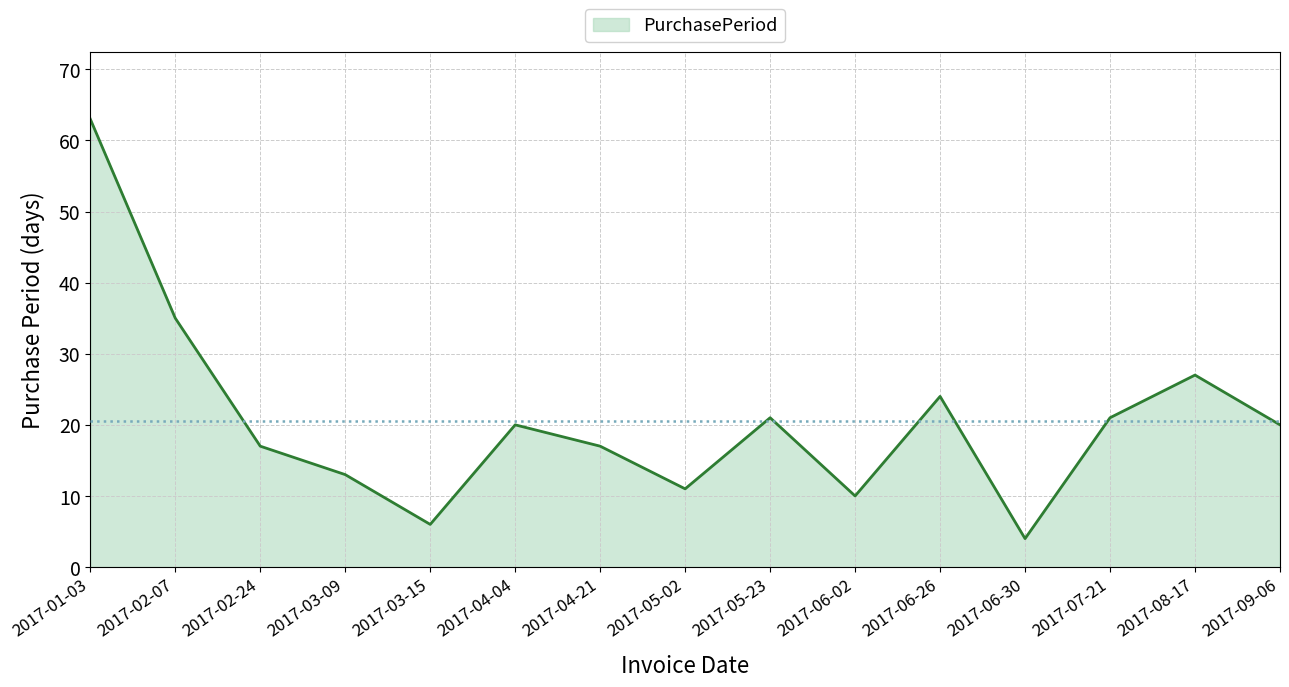

The value at 2017-09-06 is 20. True or false?

True